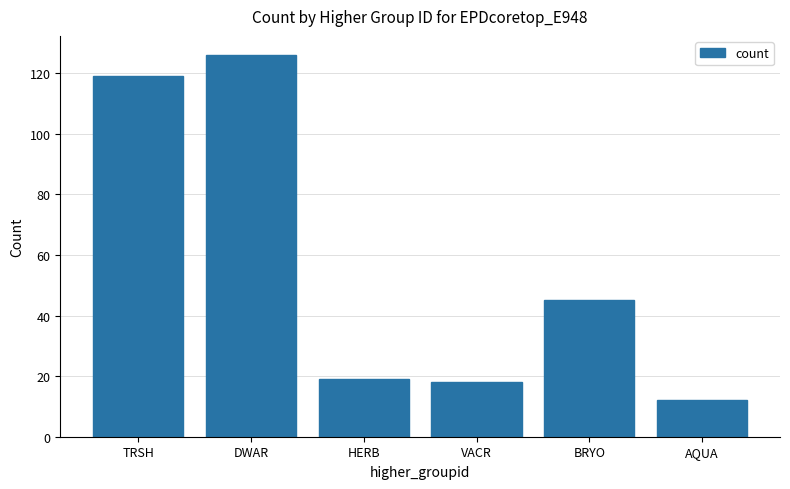

At which label is the value closest to 69?

BRYO